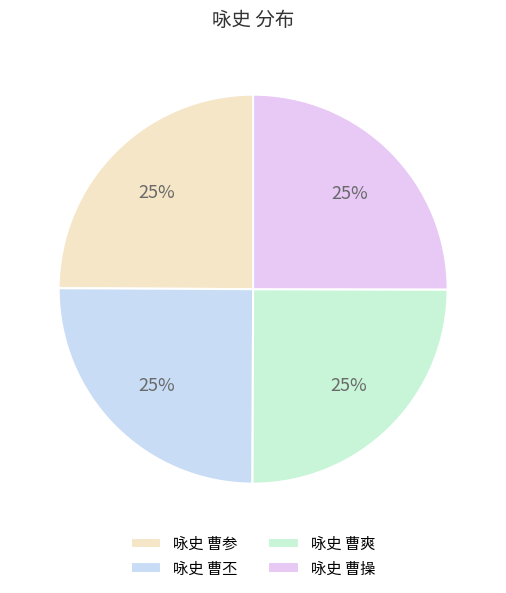

Which category has the smallest portion of the pie?

咏史 曹参